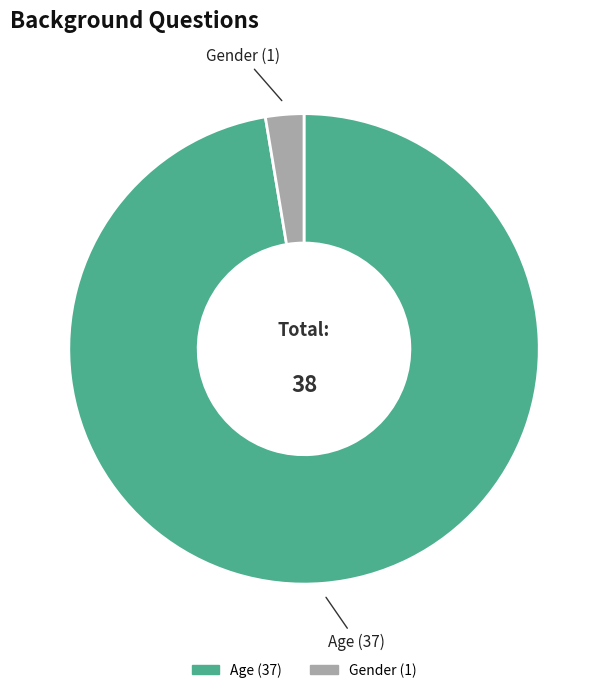

Rank the categories by value from lowest to highest.

Gender, Age